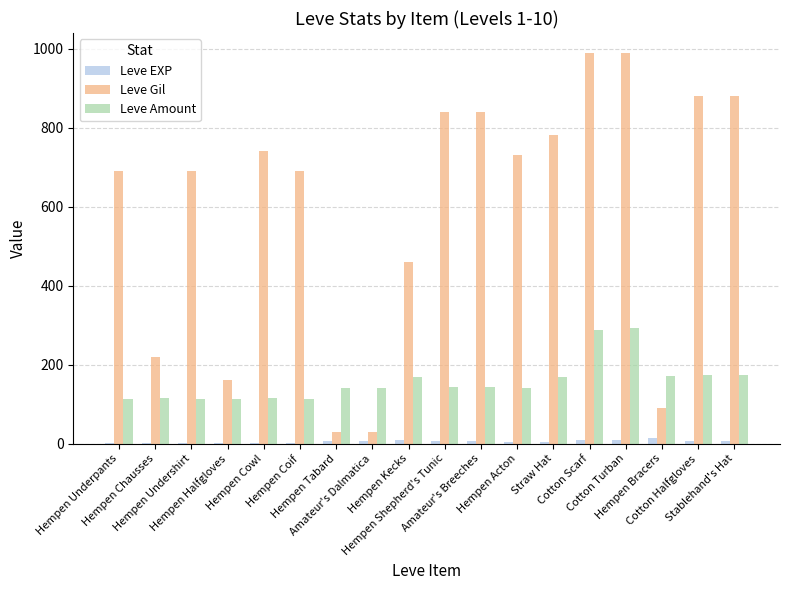

What is the highest value of the Leve Amount series?

292